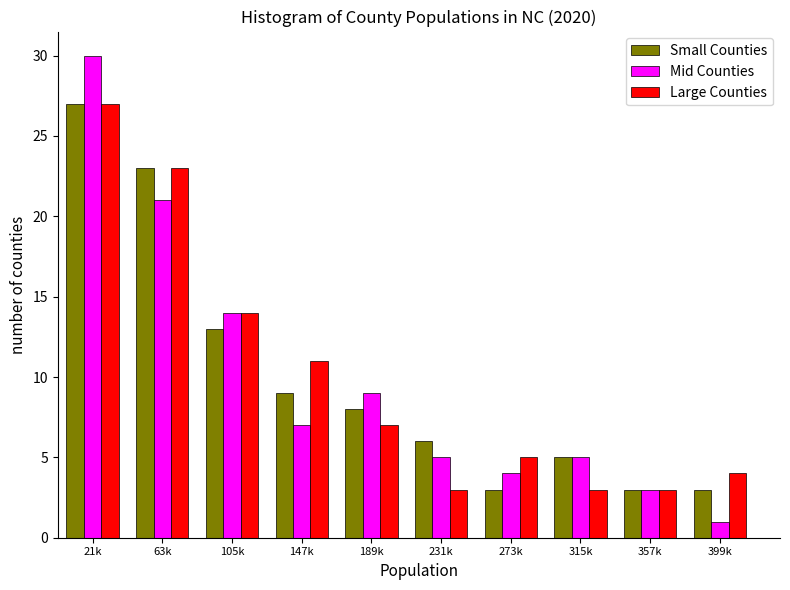

Reading left to right, list all the values displayed in this chart.

Small Counties: 21k=27	63k=23	105k=13	147k=9	189k=8	231k=6	273k=3	315k=5	357k=3	399k=3
Mid Counties: 21k=30	63k=21	105k=14	147k=7	189k=9	231k=5	273k=4	315k=5	357k=3	399k=1
Large Counties: 21k=27	63k=23	105k=14	147k=11	189k=7	231k=3	273k=5	315k=3	357k=3	399k=4